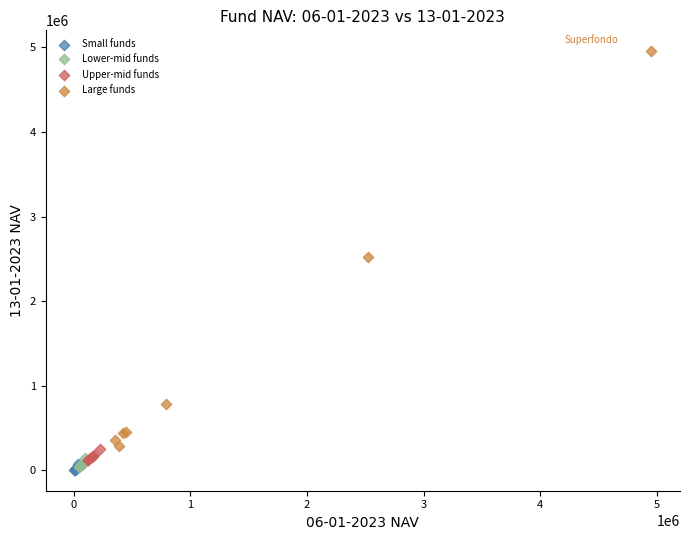

What are all the series names shown in the legend?

Small funds, Lower-mid funds, Upper-mid funds, Large funds